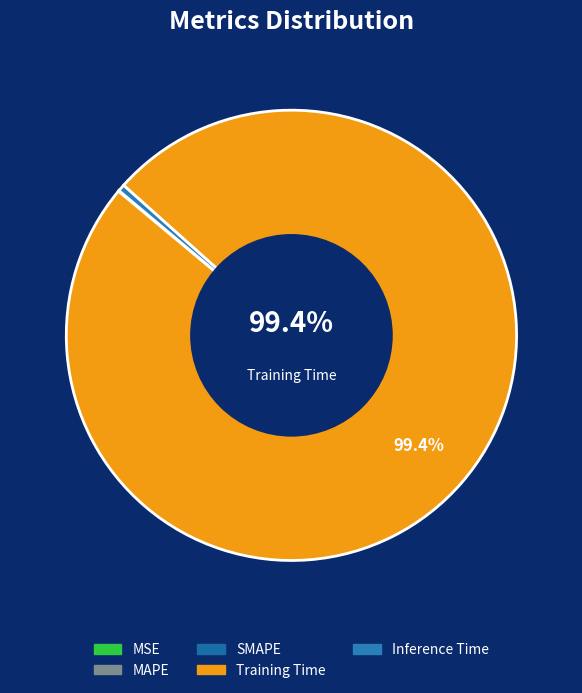

Count the number of slices in the pie.

5